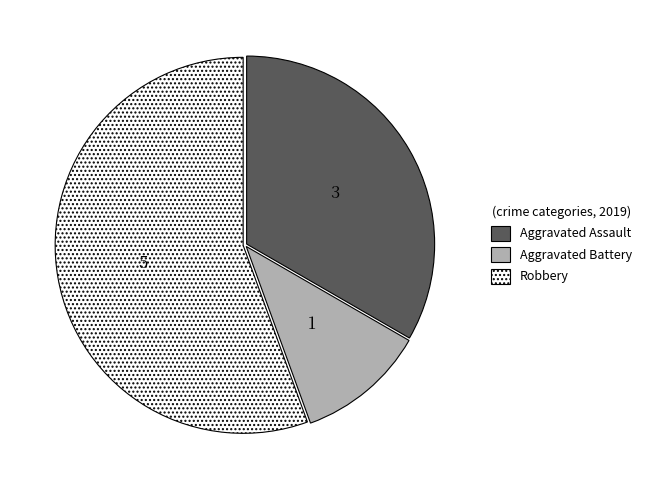

Does any single category account for the majority?

Yes